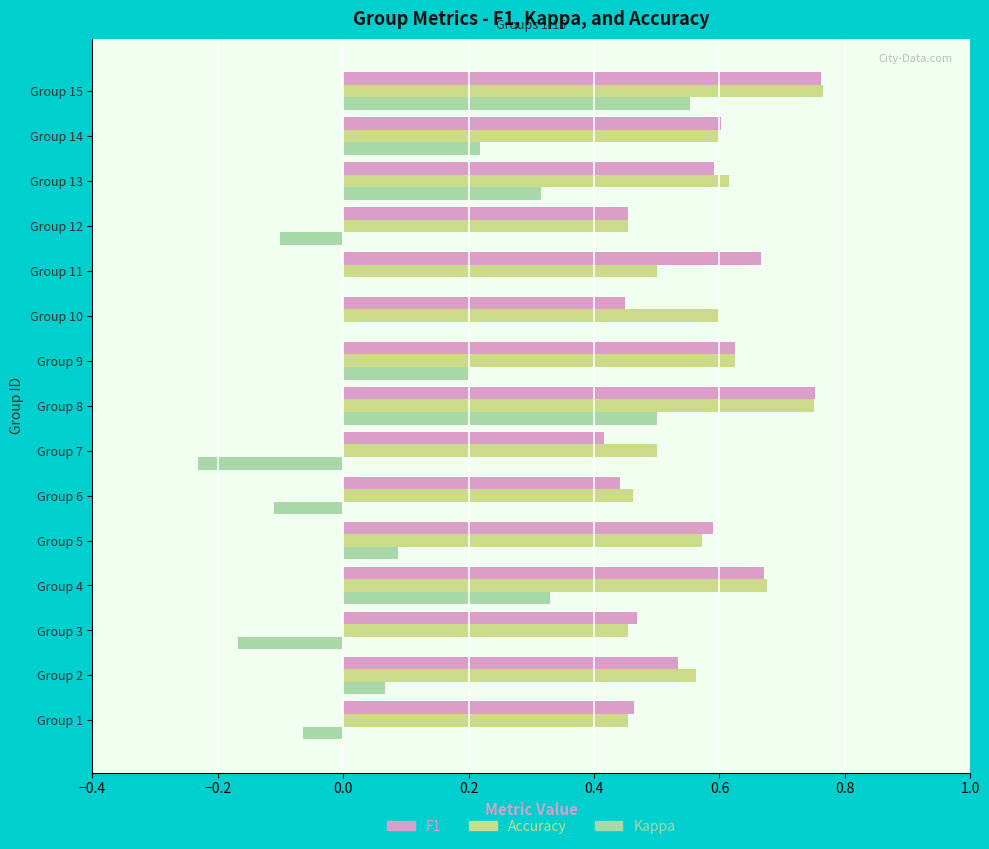

How many categories are shown in the chart?

15